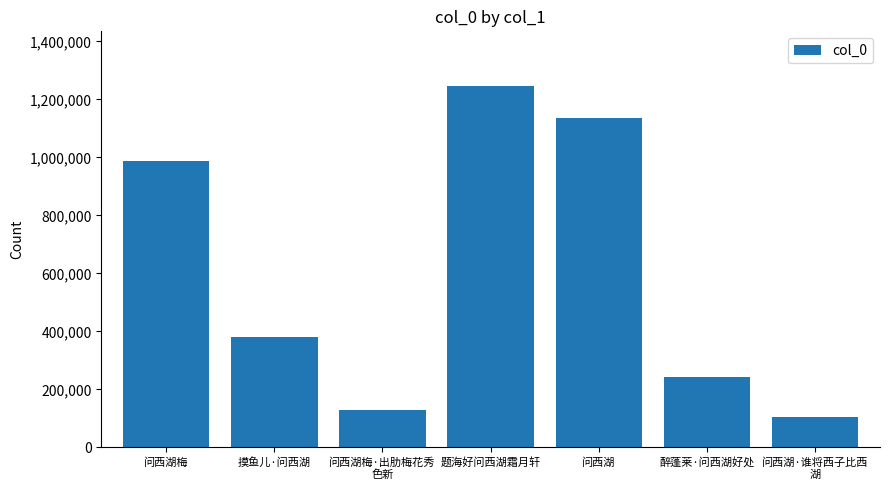

At which label is the value closest to 676720?

摸鱼儿·问西湖